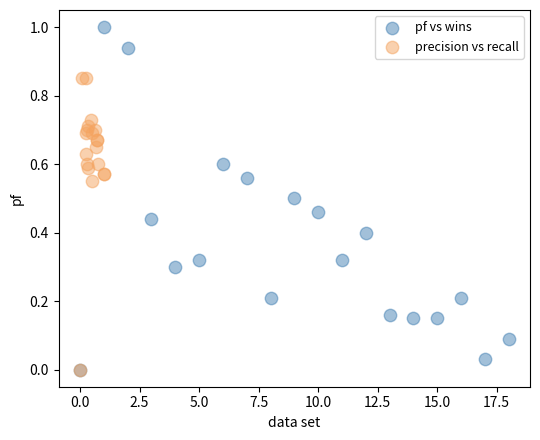

Which series has the largest Y range (max minus min)?

pf vs wins